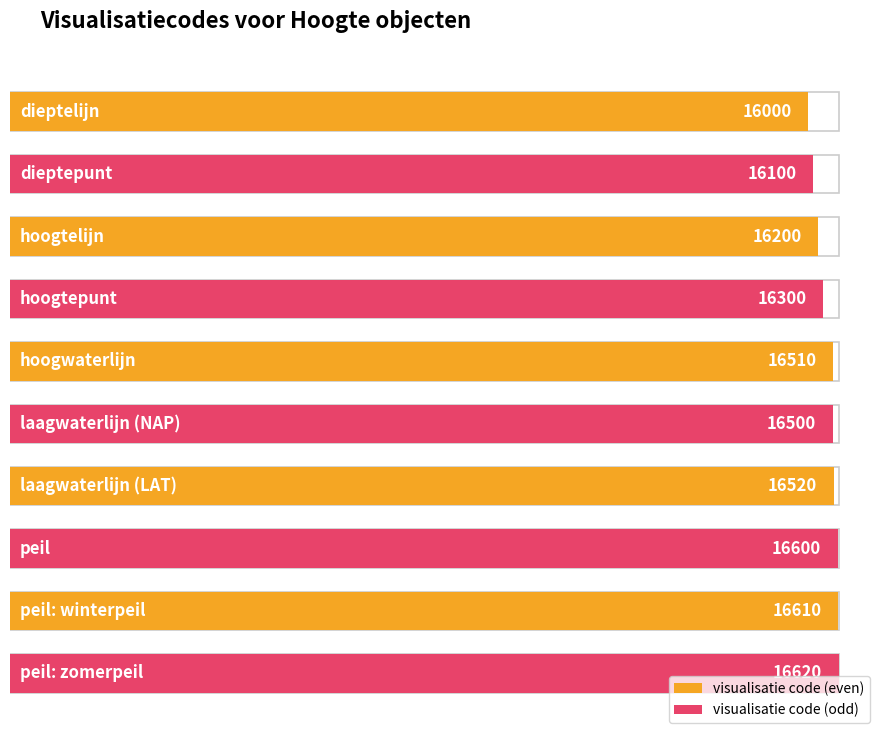

What is the smallest value displayed?

16000